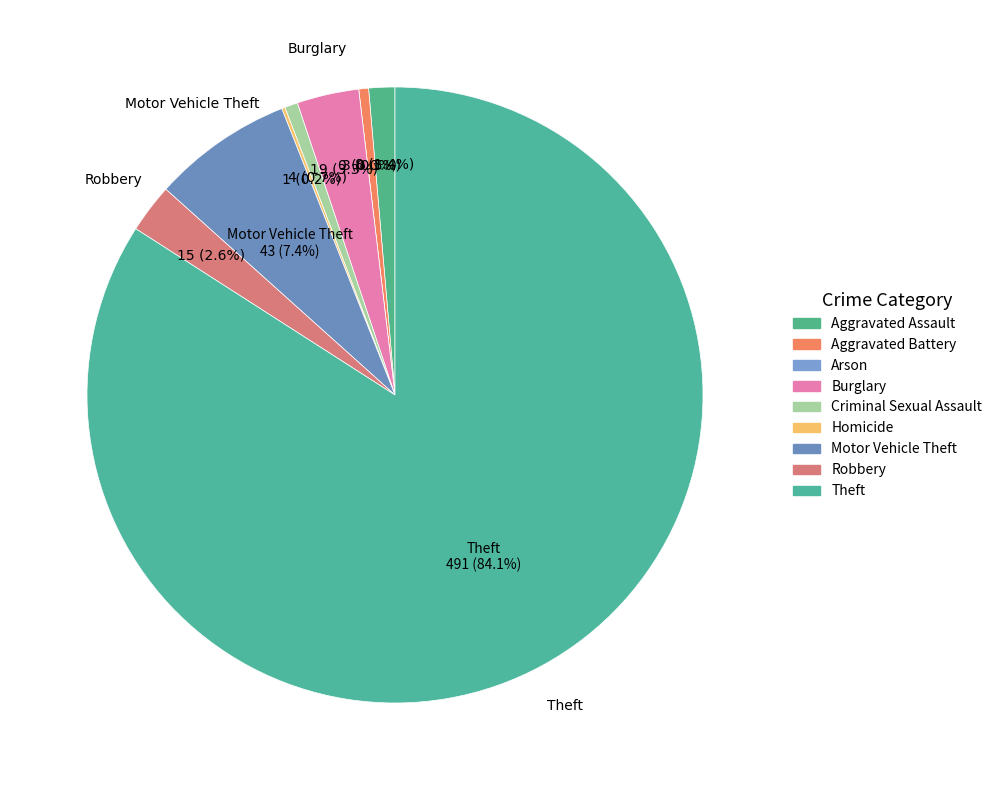

How many slices are in this pie chart?

9